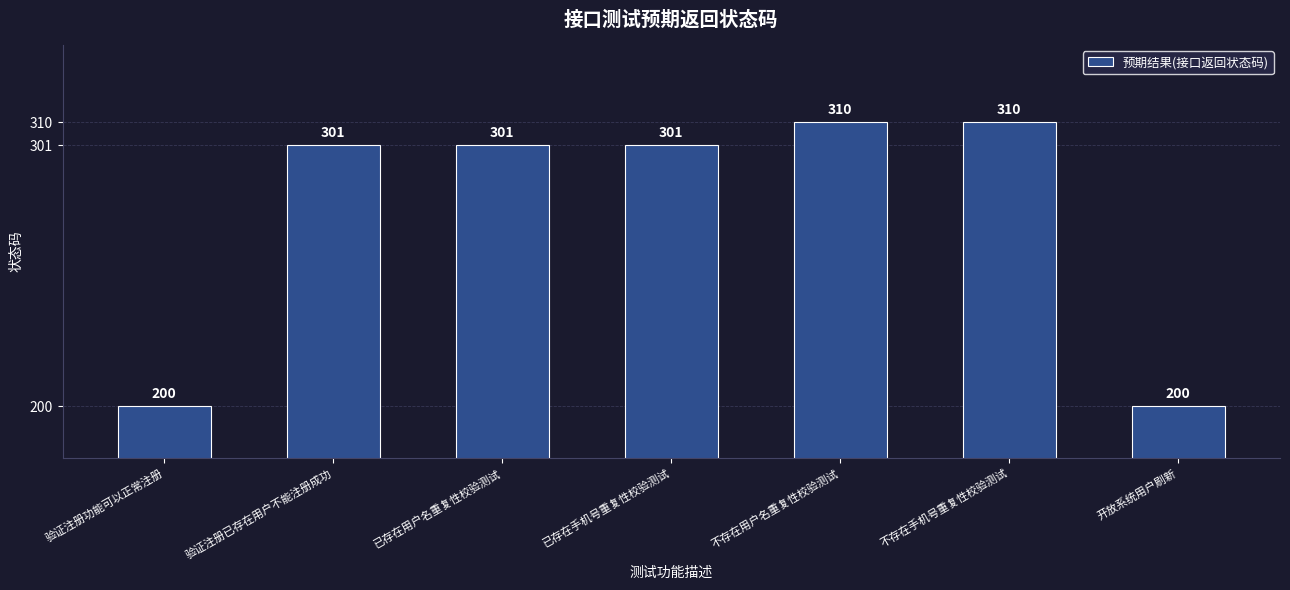

What position from the left is 不存在手机号重复性校验测试?

6